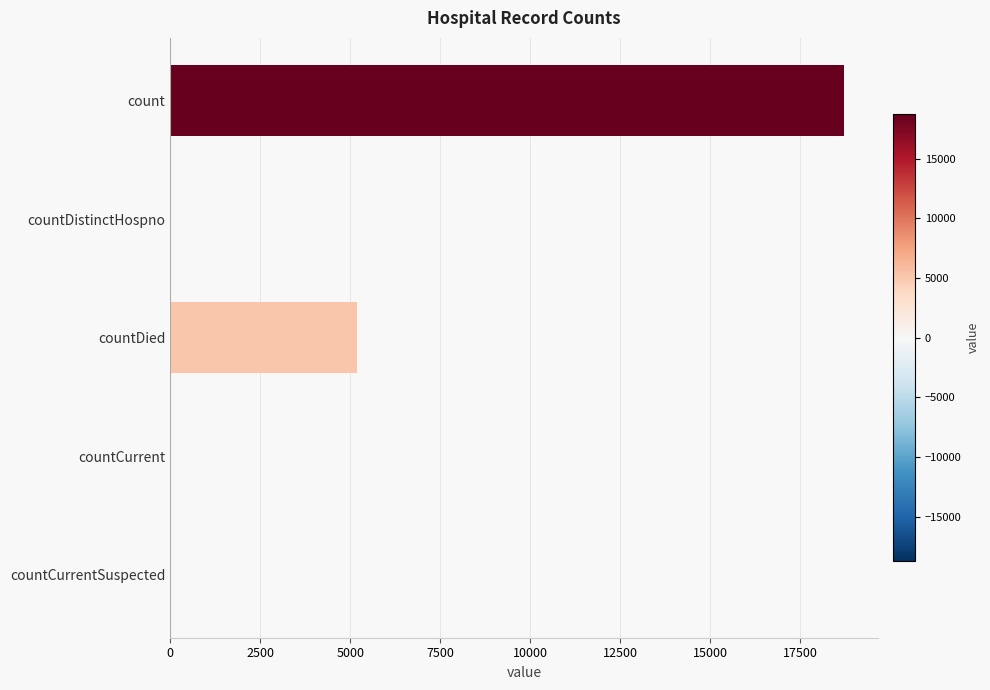

At which category does the chart reach its peak across all series?

count